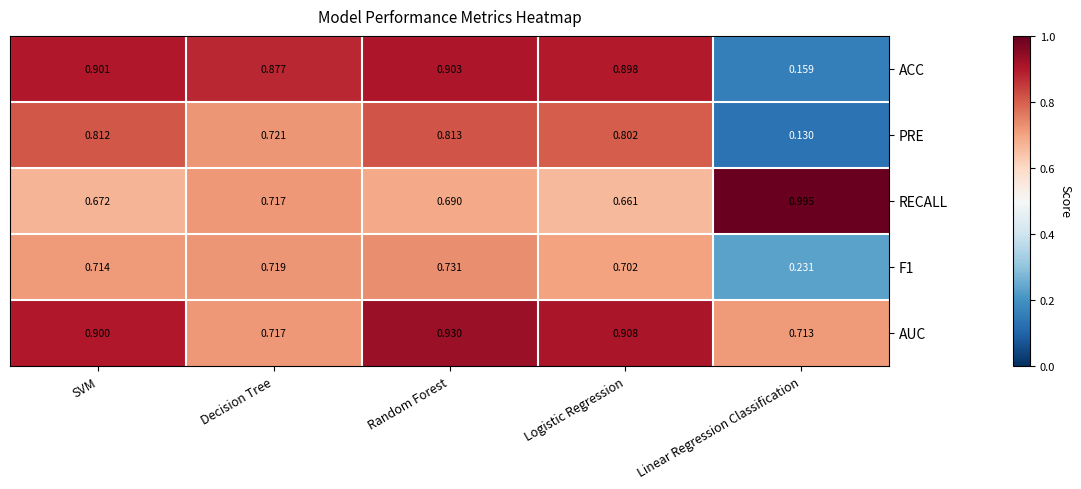

Rank the categories by PRE value from lowest to highest.

Linear Regression Classification, Decision Tree, Logistic Regression, SVM, Random Forest